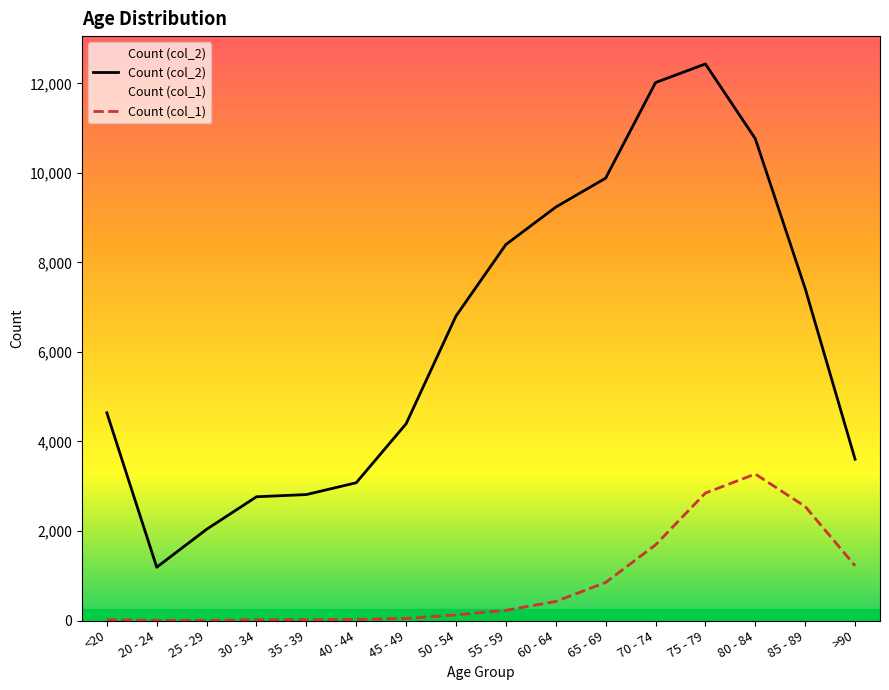

What is the spread (max minus min) of values at <20?

4623